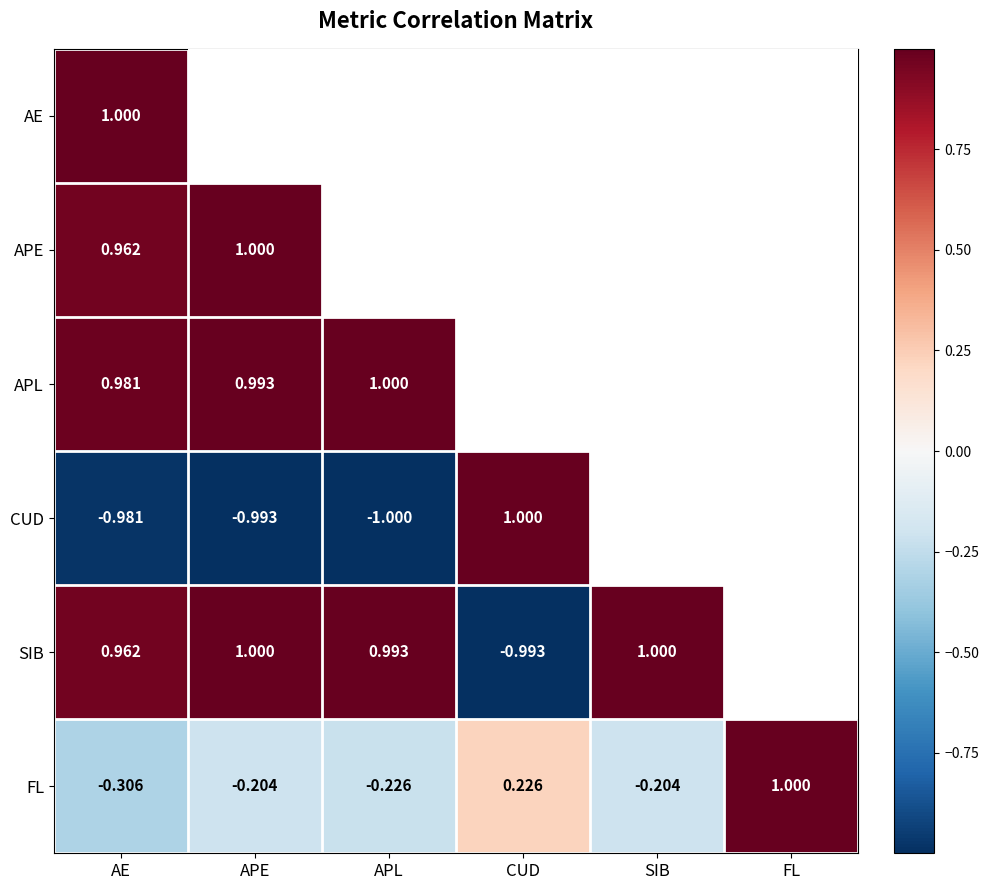

Is the value of CUD at CUD greater than the value of FL at CUD?

Yes